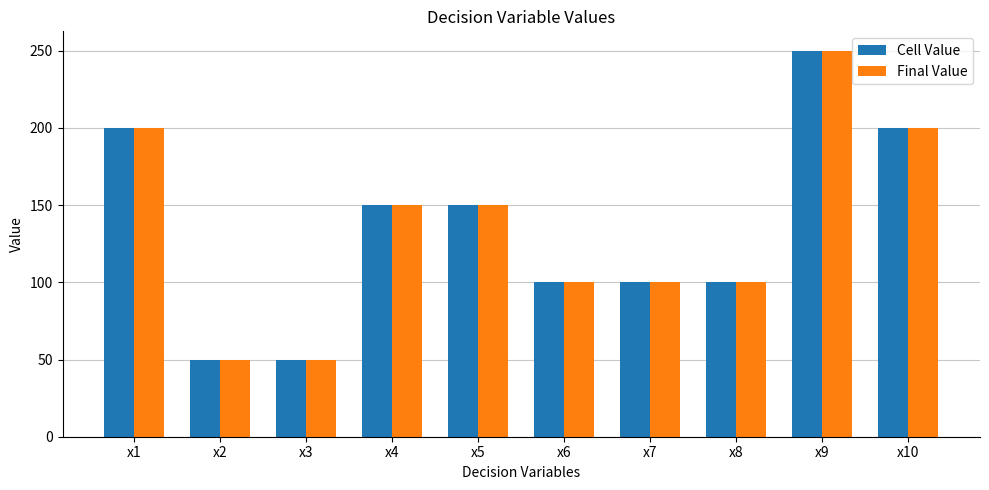

The value of Cell Value at x2 is 50. True or false?

True